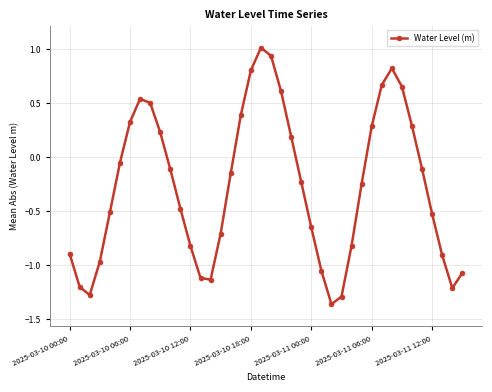

What is the difference between the second highest and minimum values?

2.3